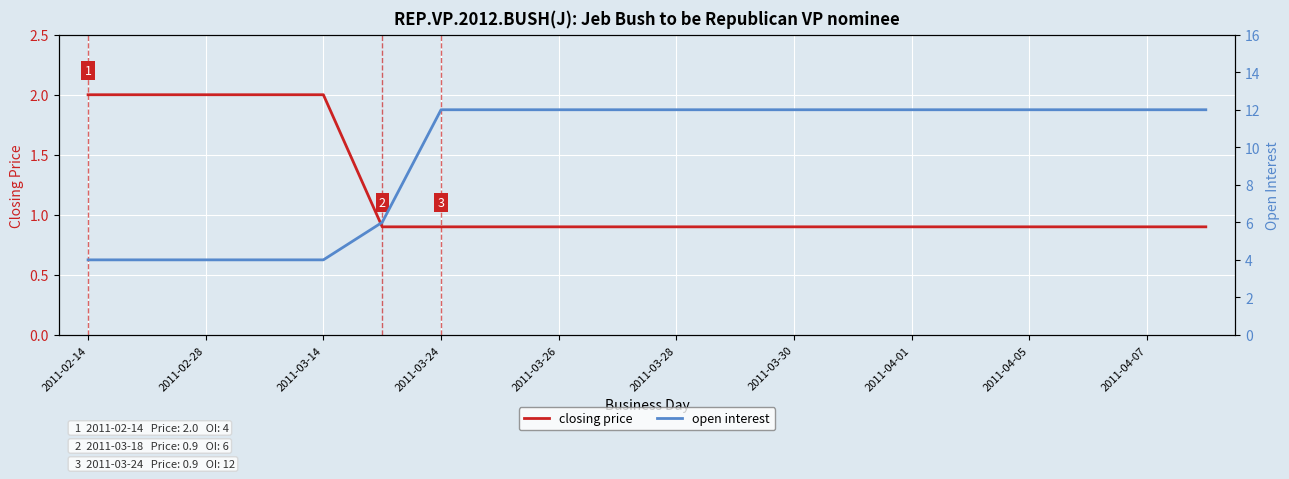

True or false: closing price has a value of 1.4 at 2011-04-07.

False